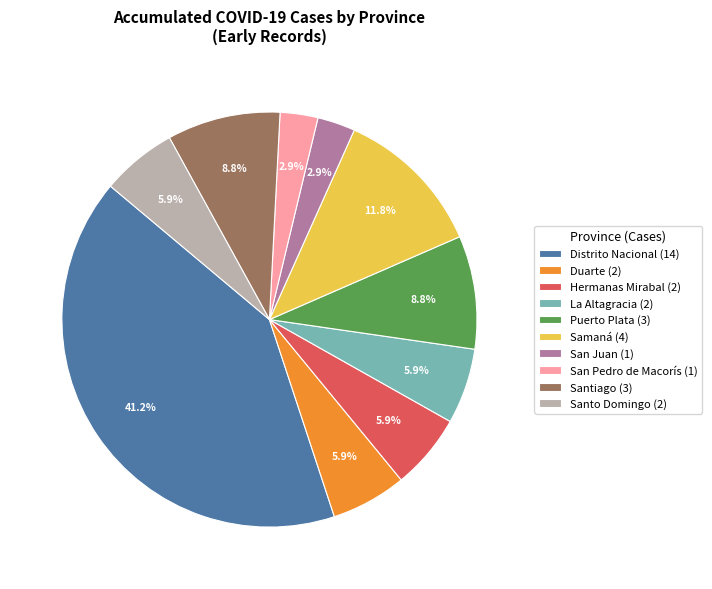

Is there a majority slice in this chart?

No